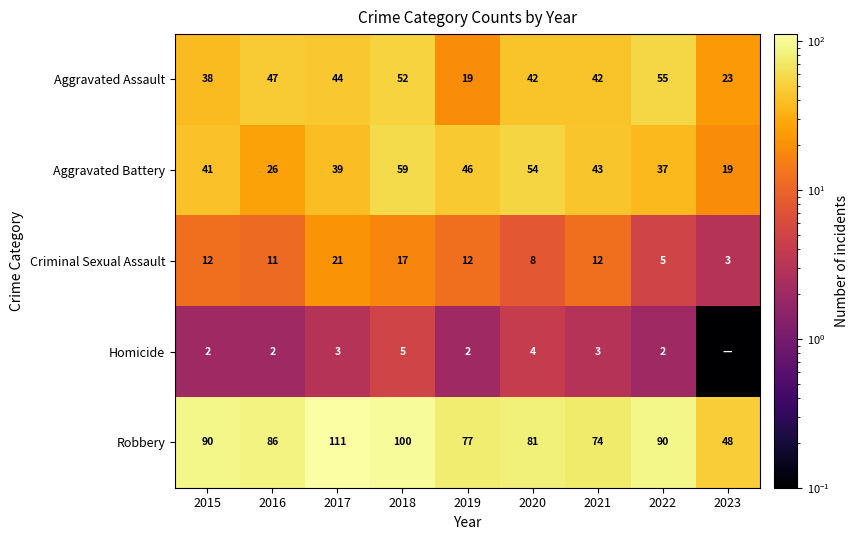

The Aggravated Assault series shows 6.9 at 2019. True or false?

False